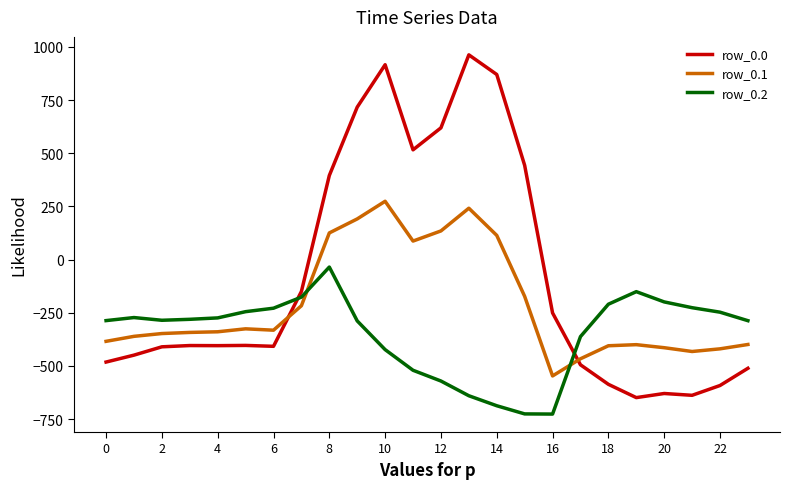

Which series has the largest total across all categories?

row_0.0